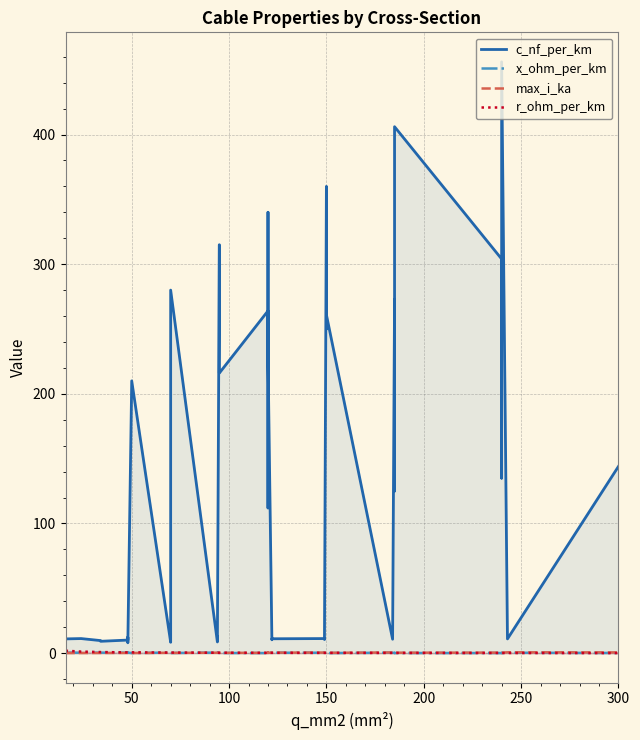

Count the max_i_ka values in the range 0 to 1.

40